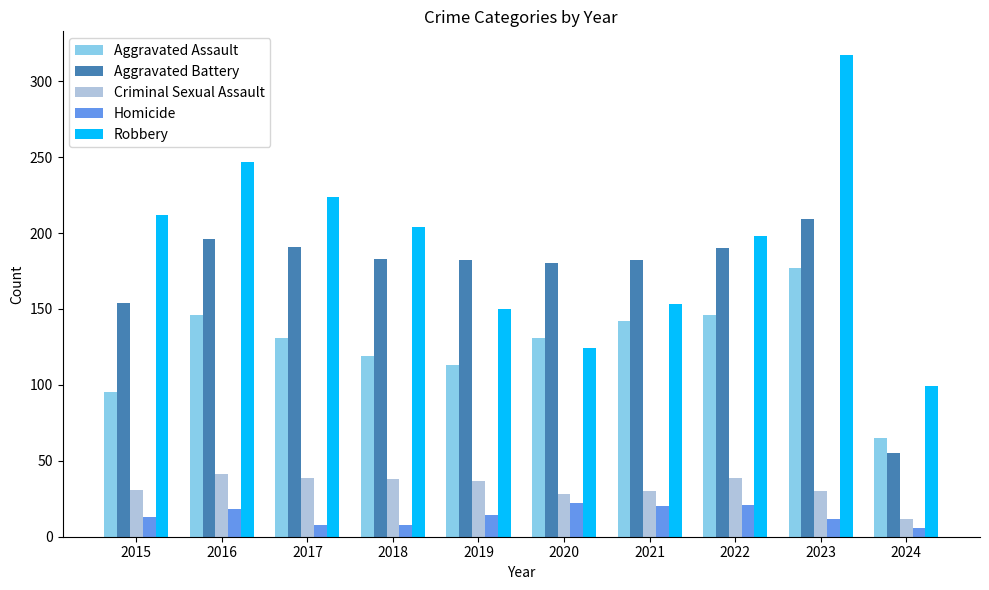

Which category has the highest value across all series?

2023